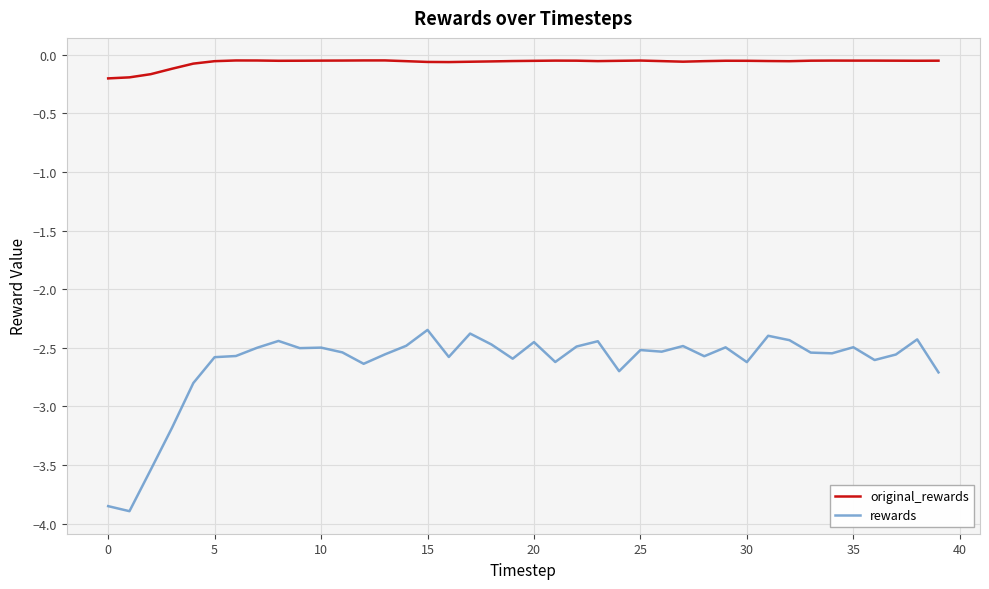

Rank the series by their average value, from lowest to highest.

rewards, original_rewards